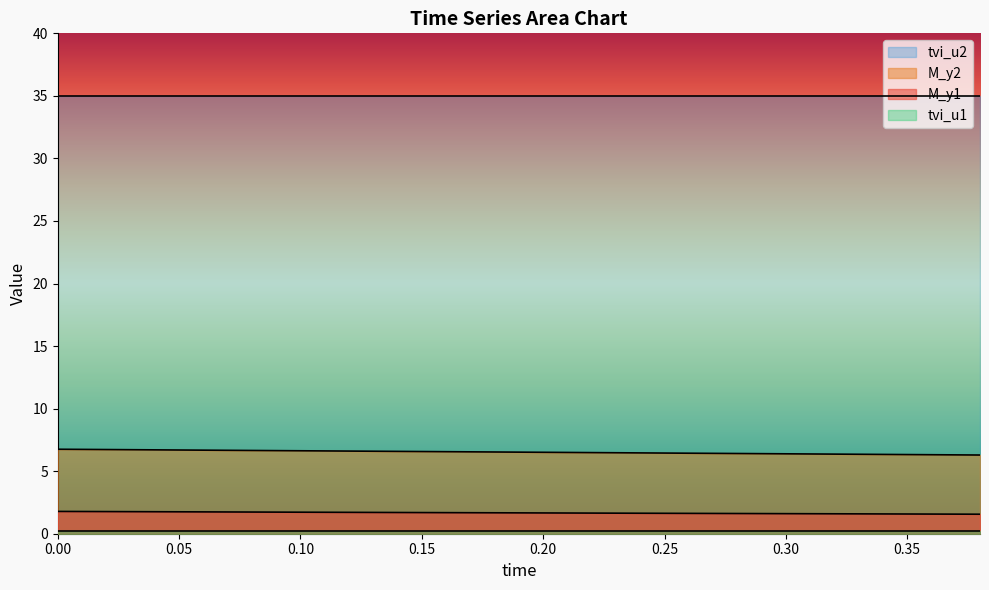

What is the maximum value for M_y1?

1.8